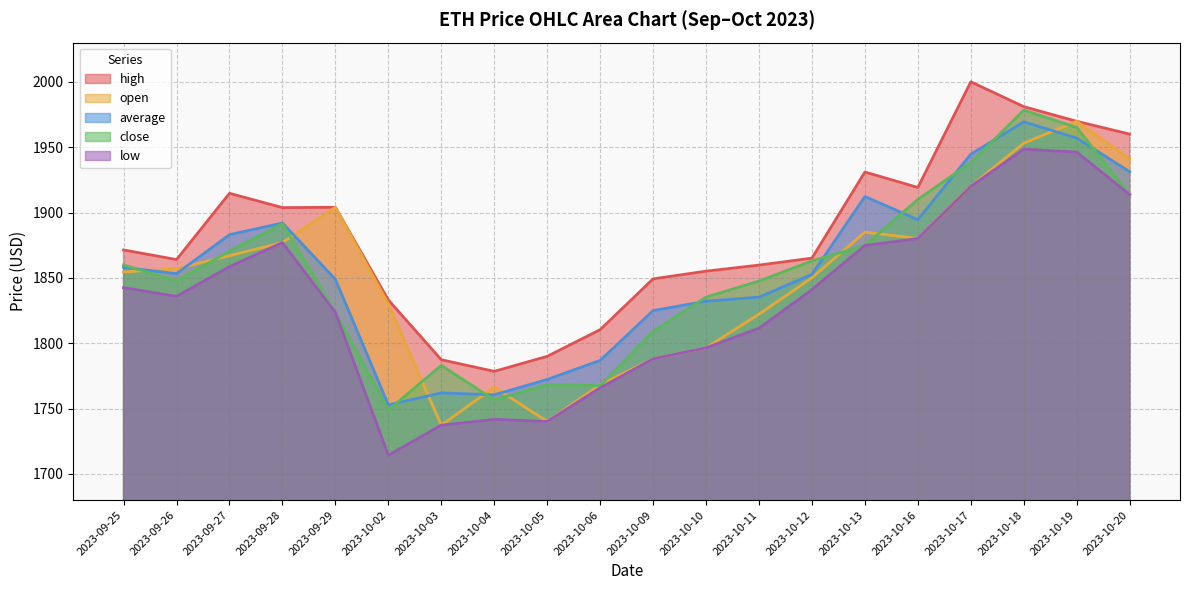

Rank the series by their maximum value, from lowest to highest.

low, average, open, close, high